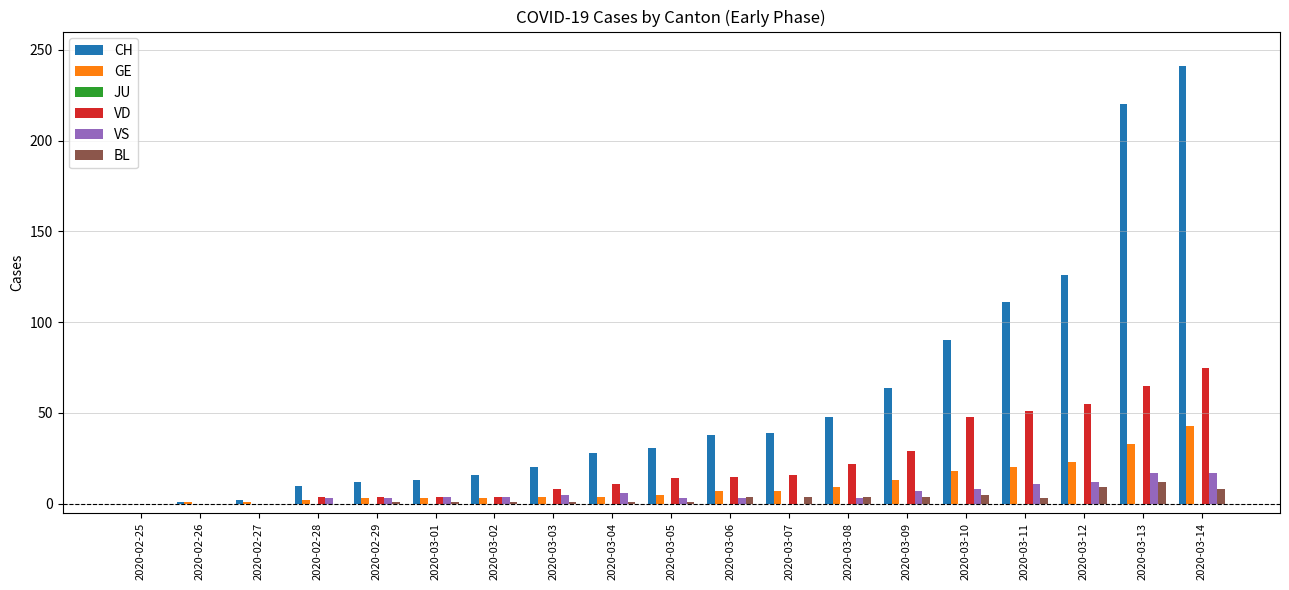

Is the value of VD at 2020-03-07 greater than the value of CH at 2020-02-26?

Yes